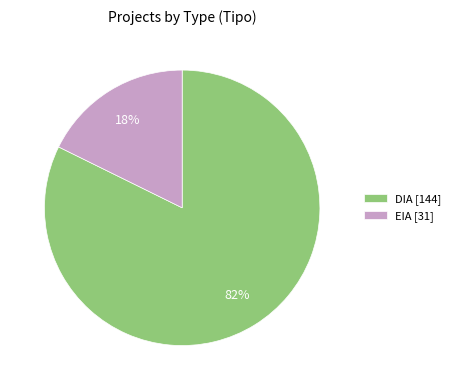

Which category has the biggest portion of the pie?

DIA